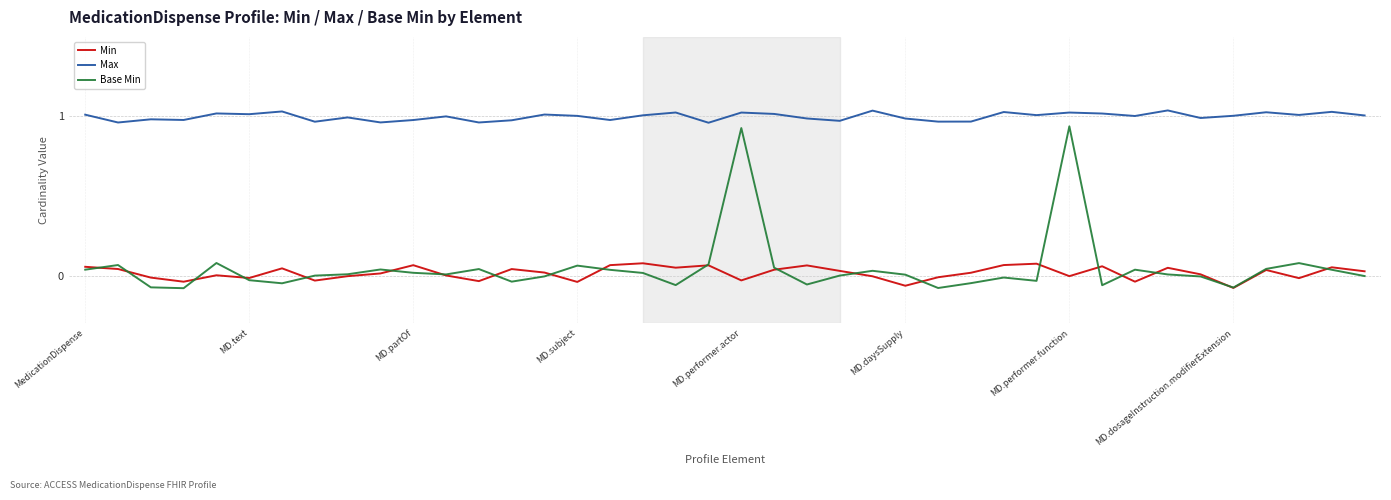

What is the value of the Min point at the 32nd from the left?

0.1